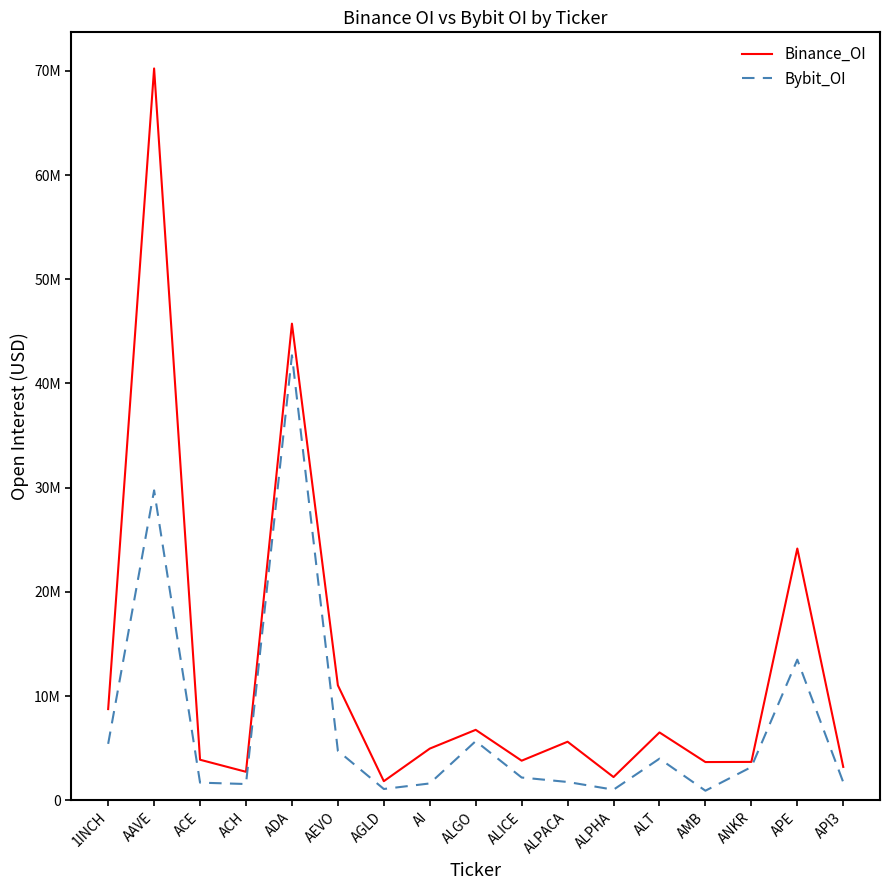

List the labels in order of Bybit_OI value, largest first.

ADA, AAVE, APE, ALGO, 1INCH, AEVO, ALT, ANKR, ALICE, ALPACA, API3, ACE, AI, ACH, AGLD, ALPHA, AMB